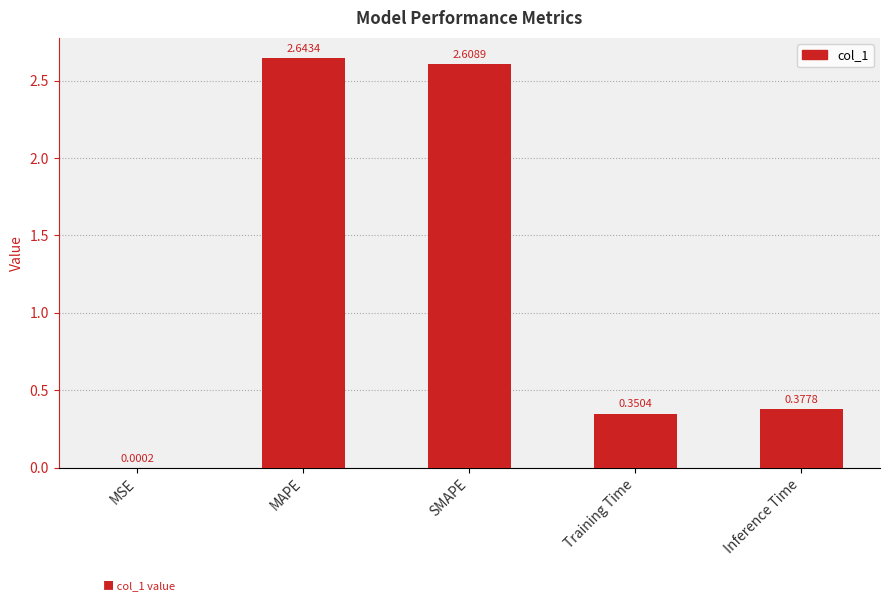

Which label corresponds to the largest value in the chart?

MAPE